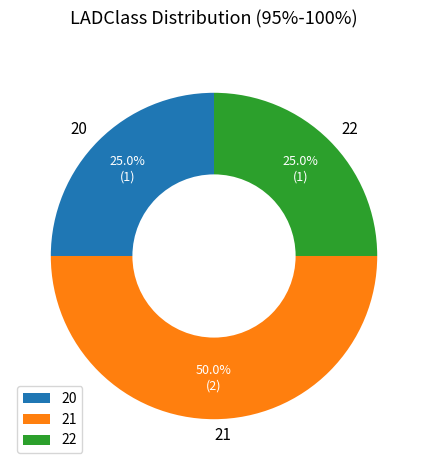

Which has a higher value, 21 or 22?

21